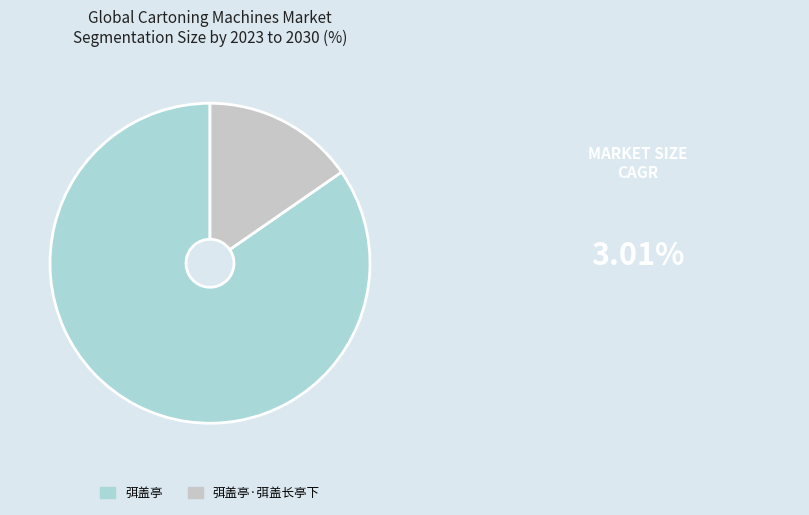

What is the largest slice in the pie chart?

弭盖亭